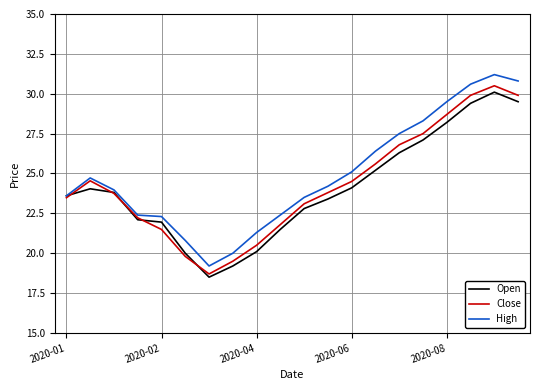

Which series has the widest spread of values?

High